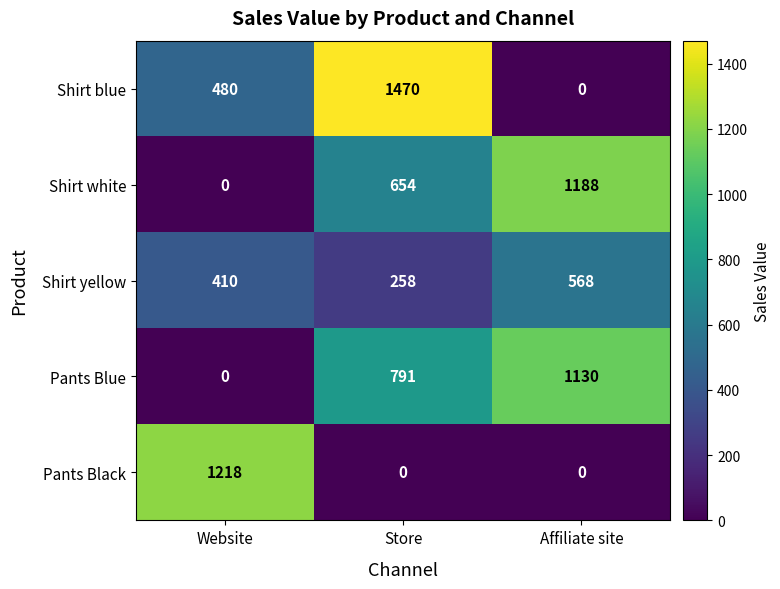

At which category does the chart reach its peak across all series?

Store